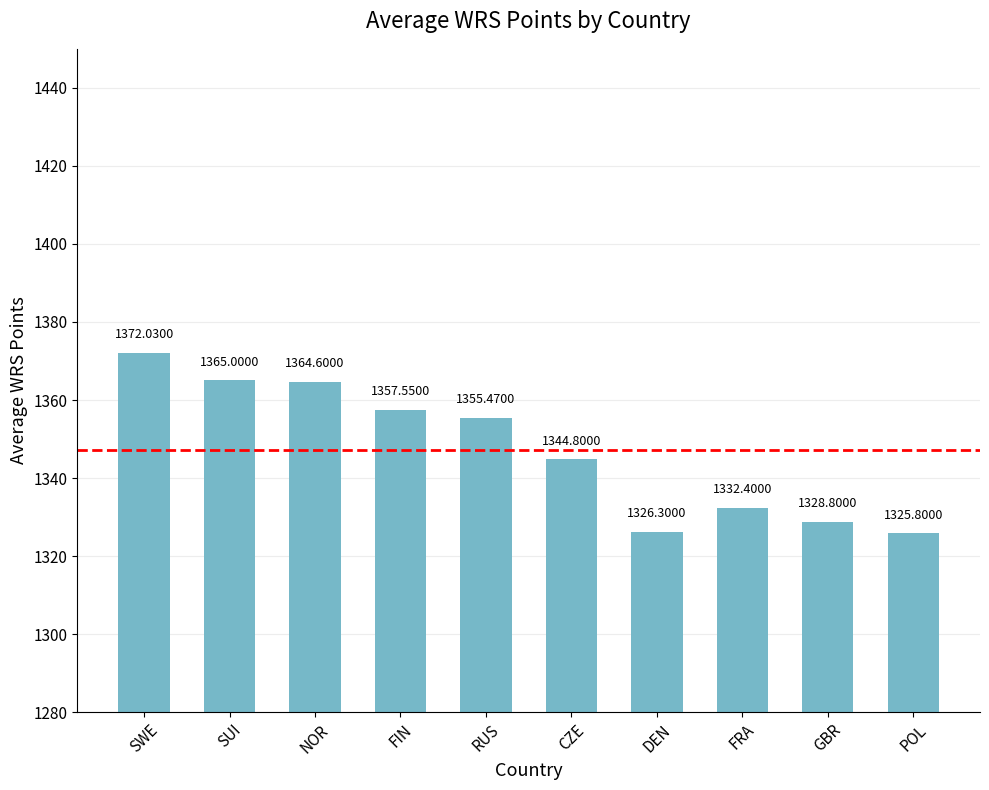

True or false: the data shows 610.8 at GBR.

False